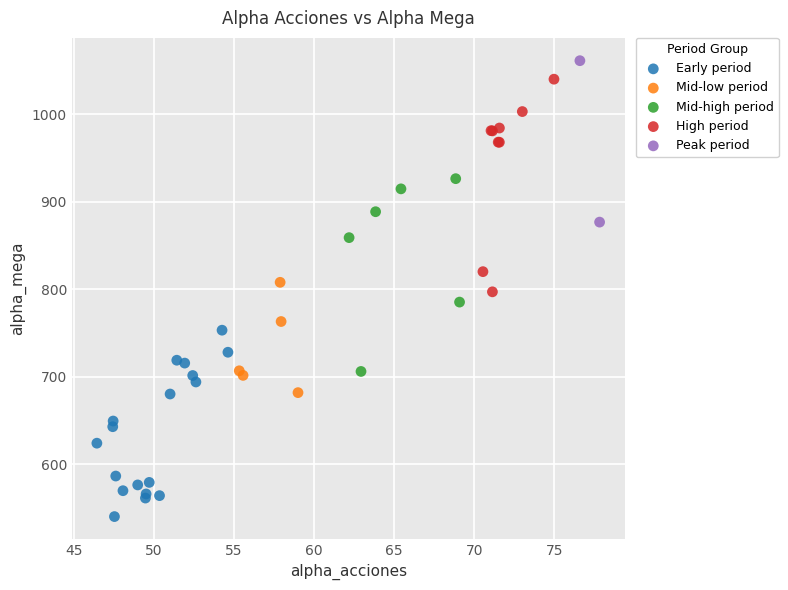

Which series reaches the maximum Y coordinate?

Peak period